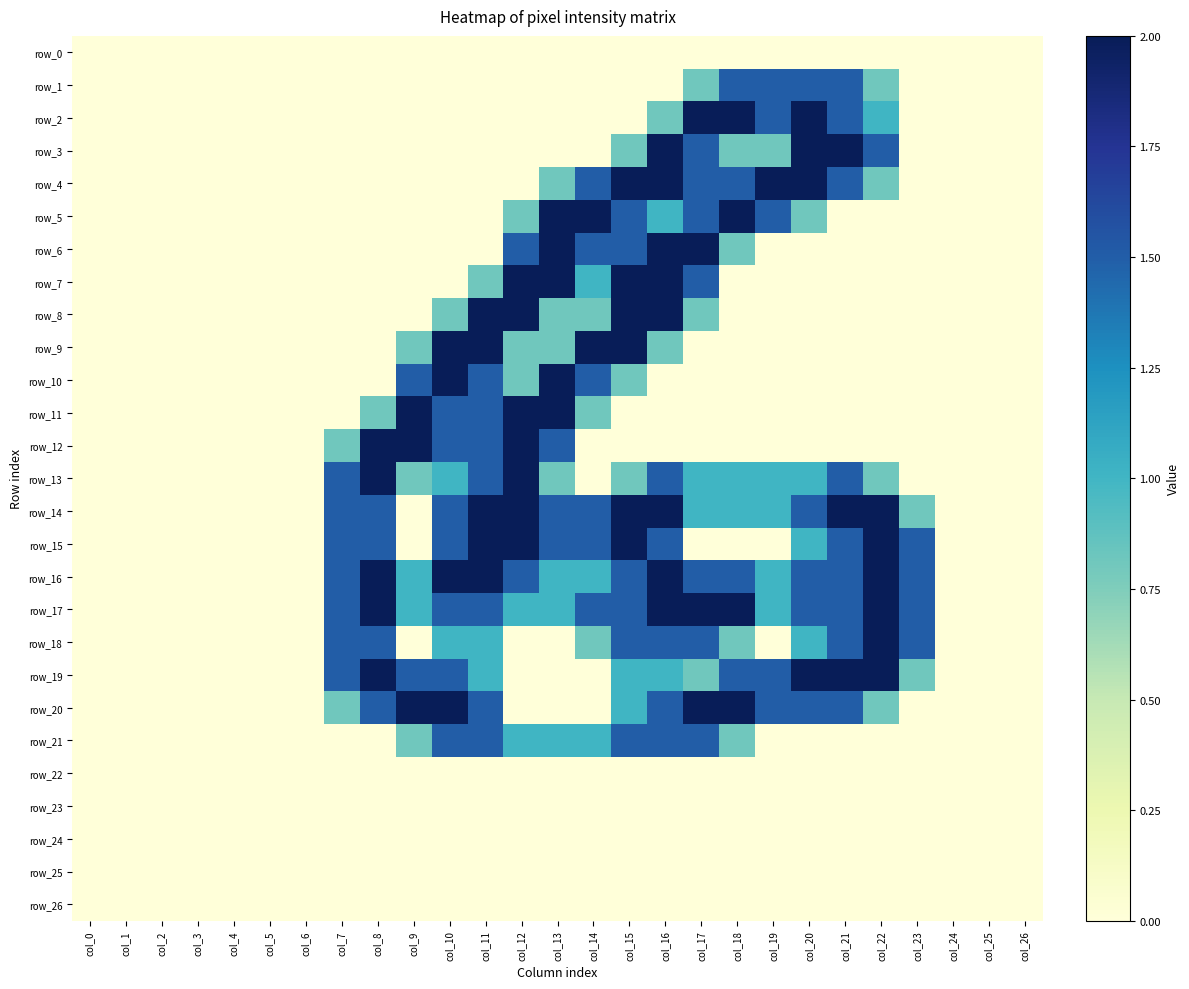

How many positive values does the row_6 series have?

7